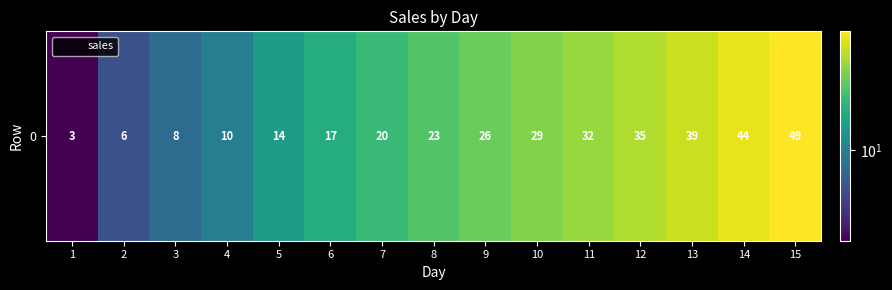

At which label is the value closest to 26?

9